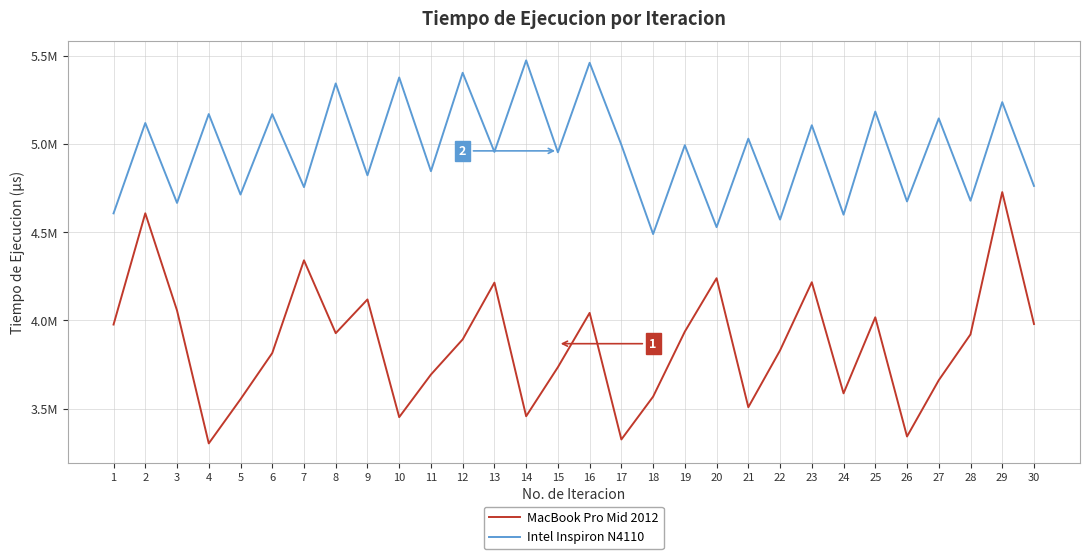

True or false: Intel Inspiron N4110 and MacBook Pro Mid 2012 cross at least once.

False